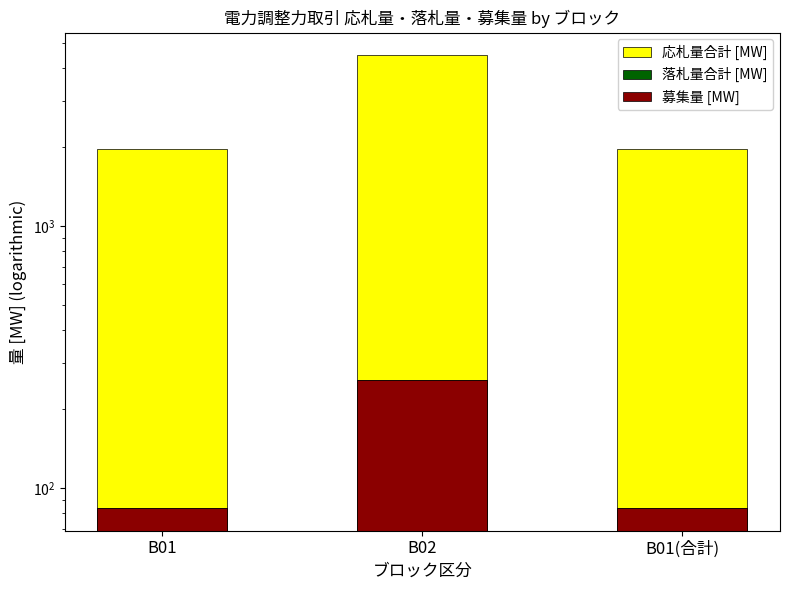

Reading left to right, extract all data points from this chart.

応札量合計 [MW]: B01=1972.1	B02=4486.4	B01(合計)=1972.1
落札量合計 [MW]: B01=84.0	B02=258.0	B01(合計)=84.0
募集量 [MW]: B01=84.0	B02=258.0	B01(合計)=84.0